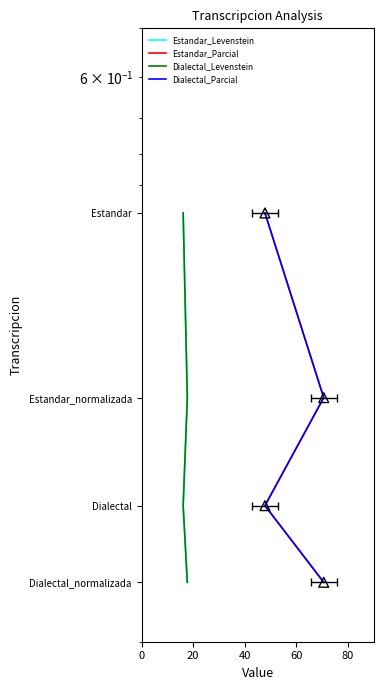

Is the value of Dialectal_Parcial at 20 greater than the value of Estandar_Levenstein at 20?

No